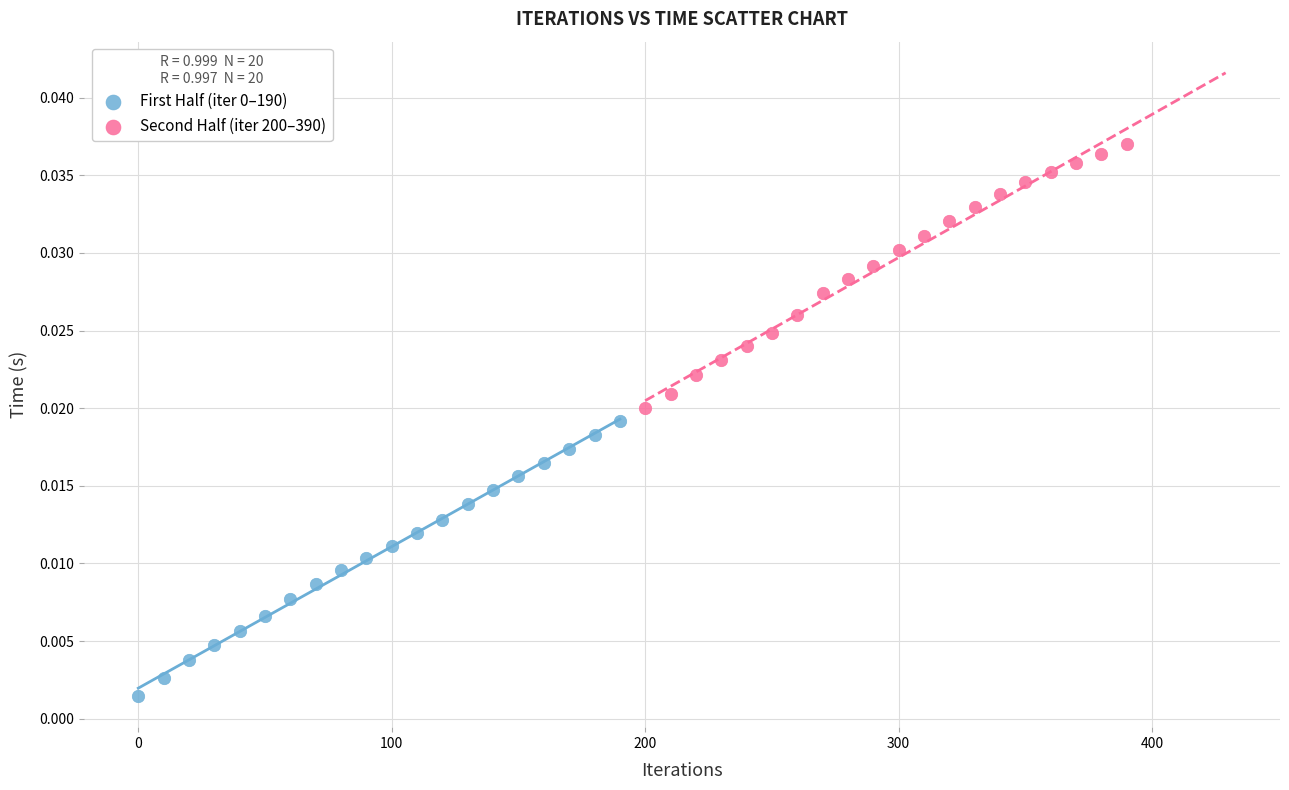

Which series reaches the maximum Y coordinate?

Second Half (iter 200–390)